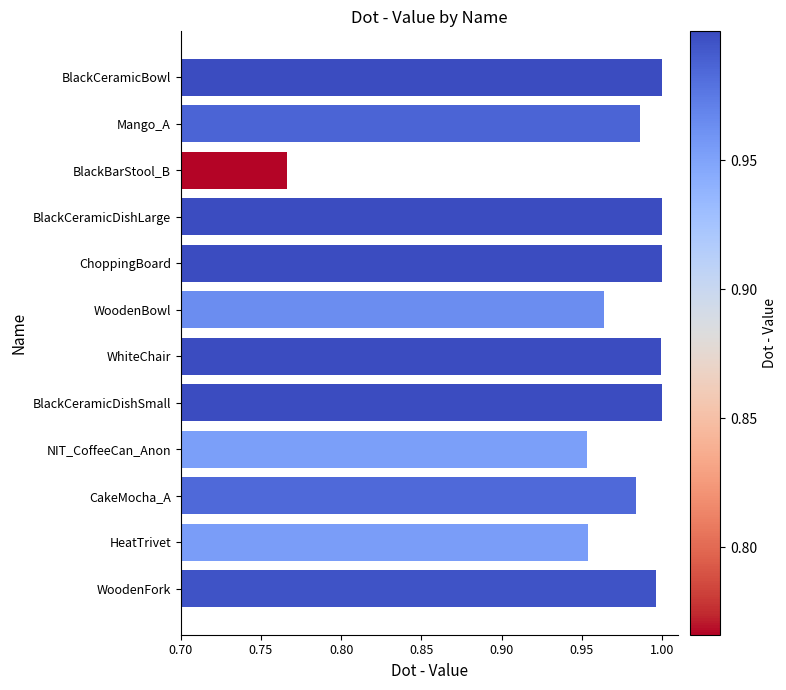

True or false: the data shows 1.0 at BlackCeramicDishLarge.

True